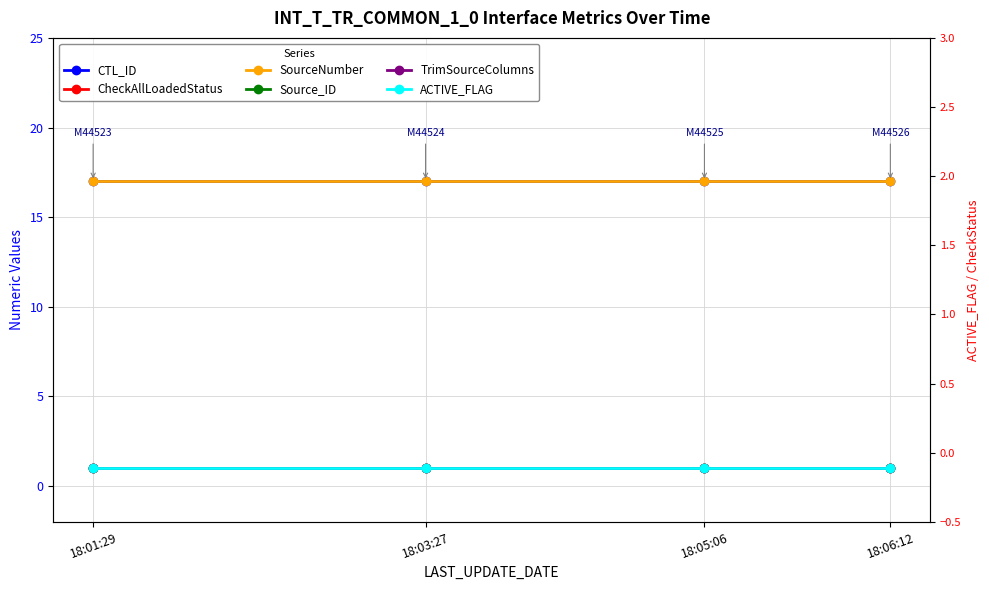

Rank the series by their maximum value, from lowest to highest.

CheckAllLoadedStatus, Source_ID, TrimSourceColumns, ACTIVE_FLAG, CTL_ID, SourceNumber